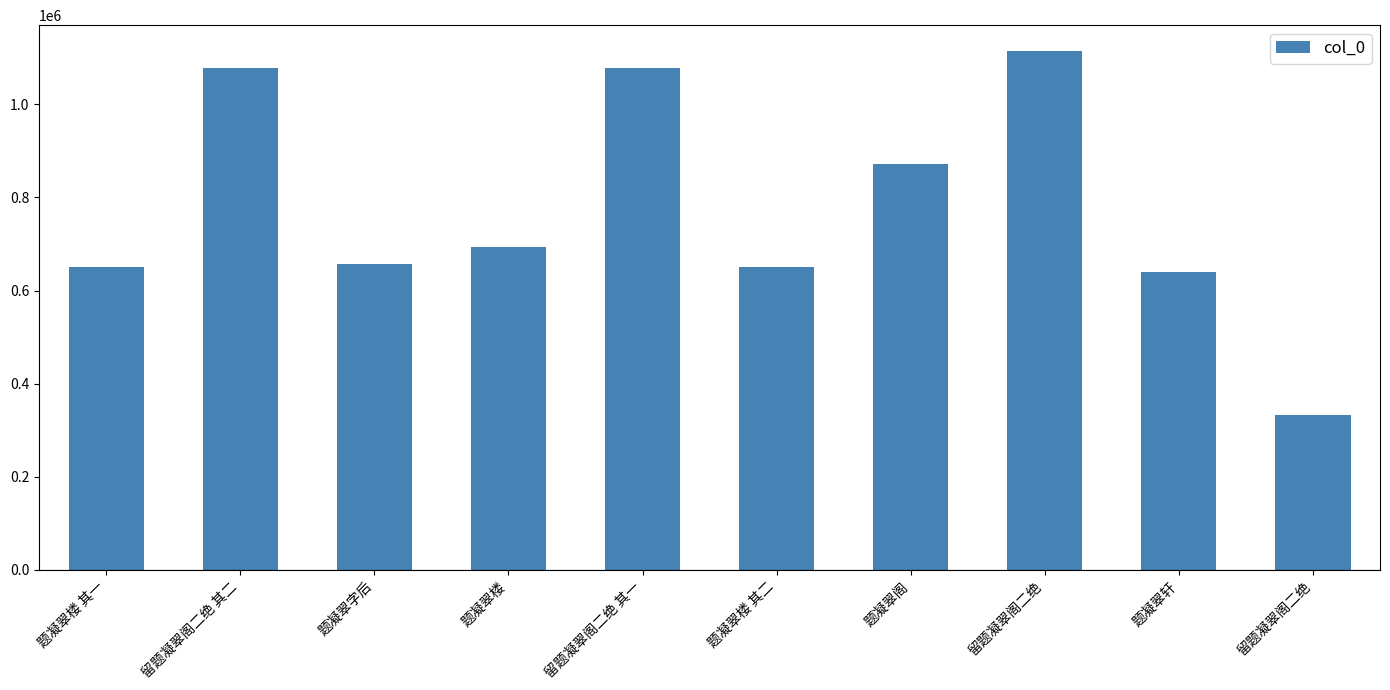

What is the label of the 7th bar from the right?

题凝翠楼